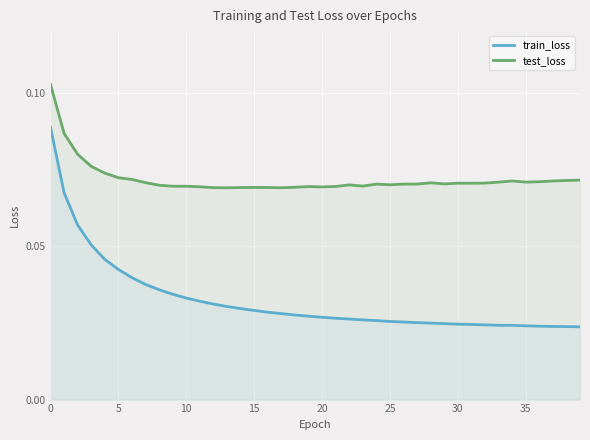

Which series has the largest total across all categories?

test_loss